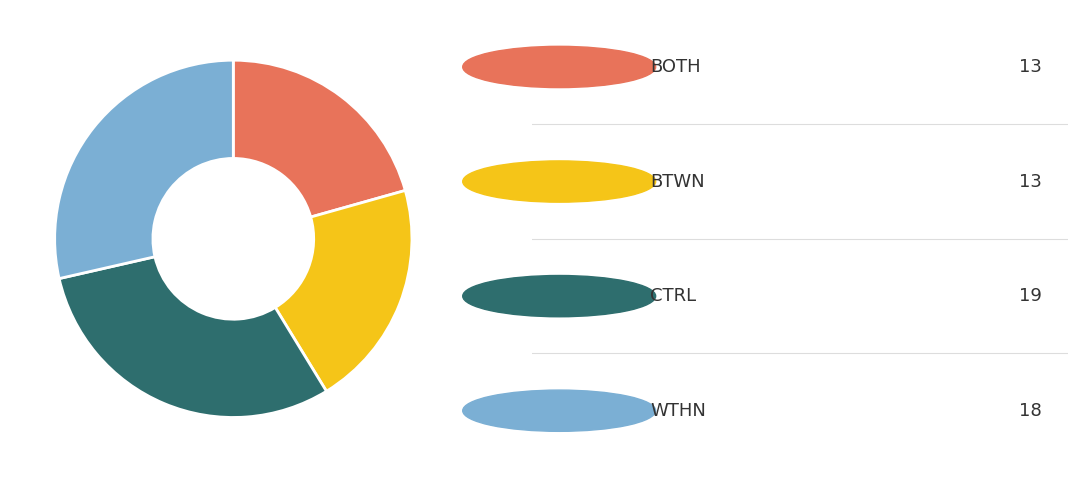

Is there a majority slice in this chart?

No